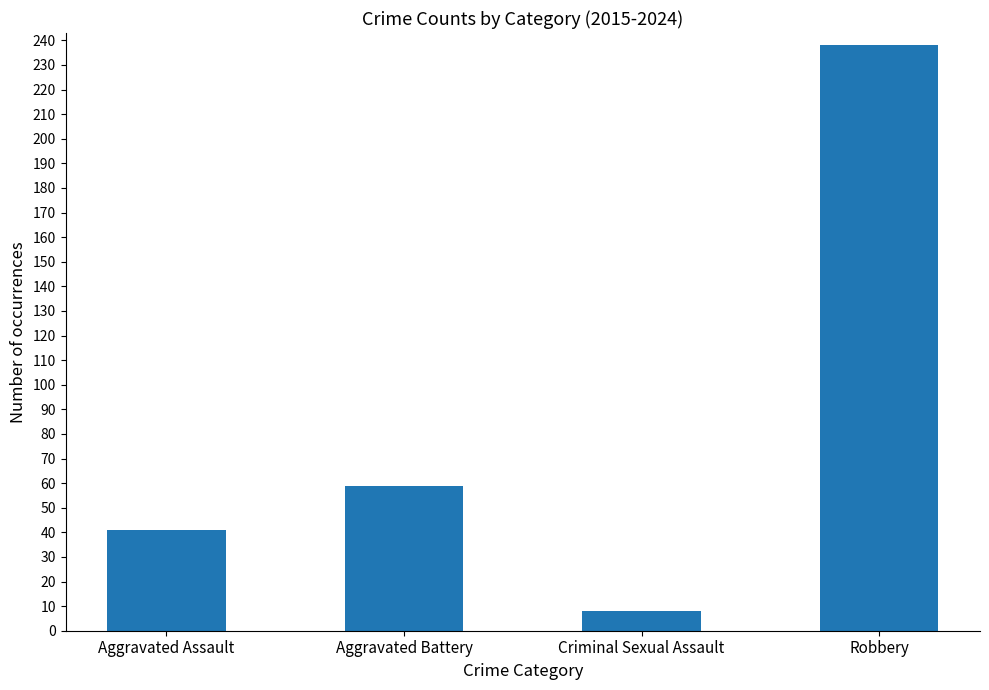

What is the ratio of the value at Aggravated Assault to the value at Aggravated Battery?

0.7